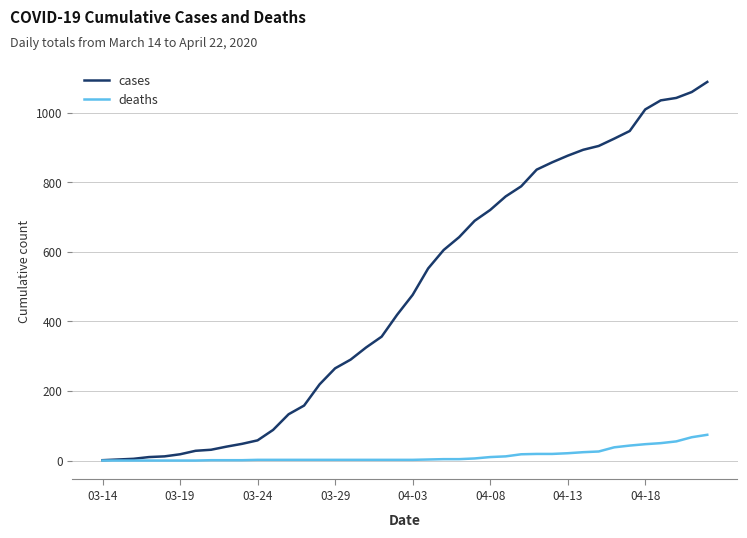

Which series has the largest range (max minus min)?

cases